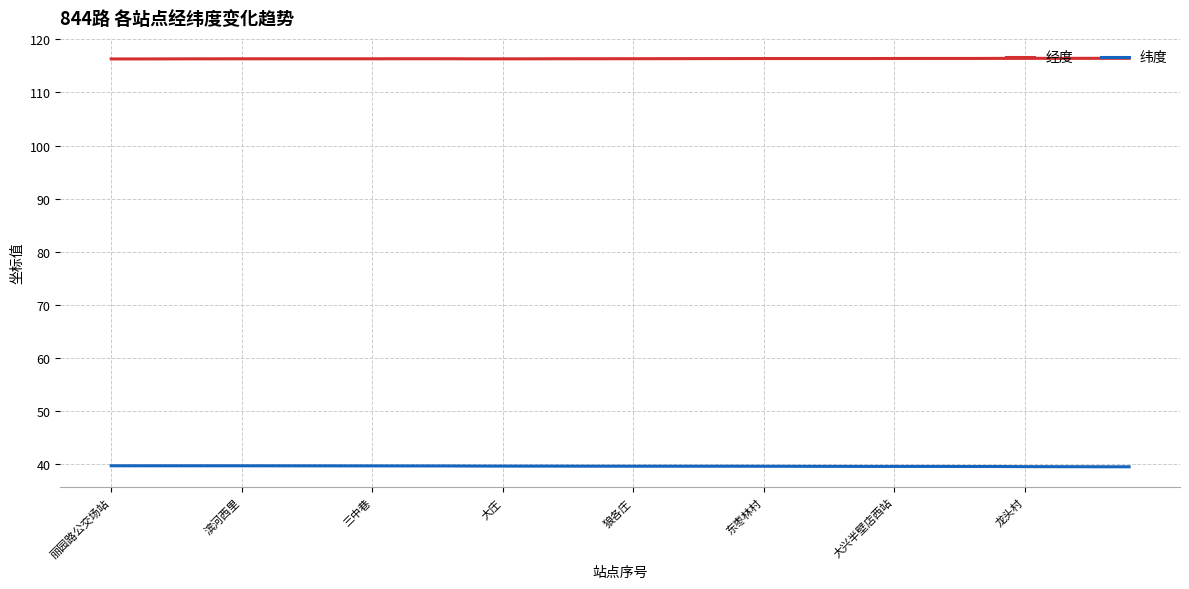

In 纬度, how many points are lower than both neighbors (excluding endpoints)?

5